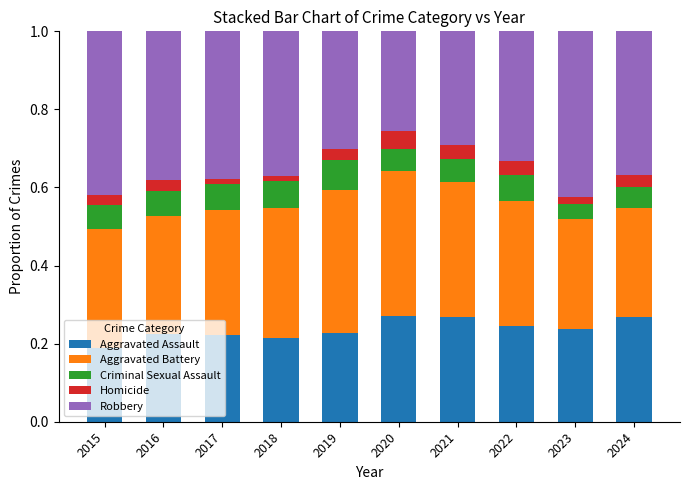

What is the sum of all Aggravated Assault values?

2.4